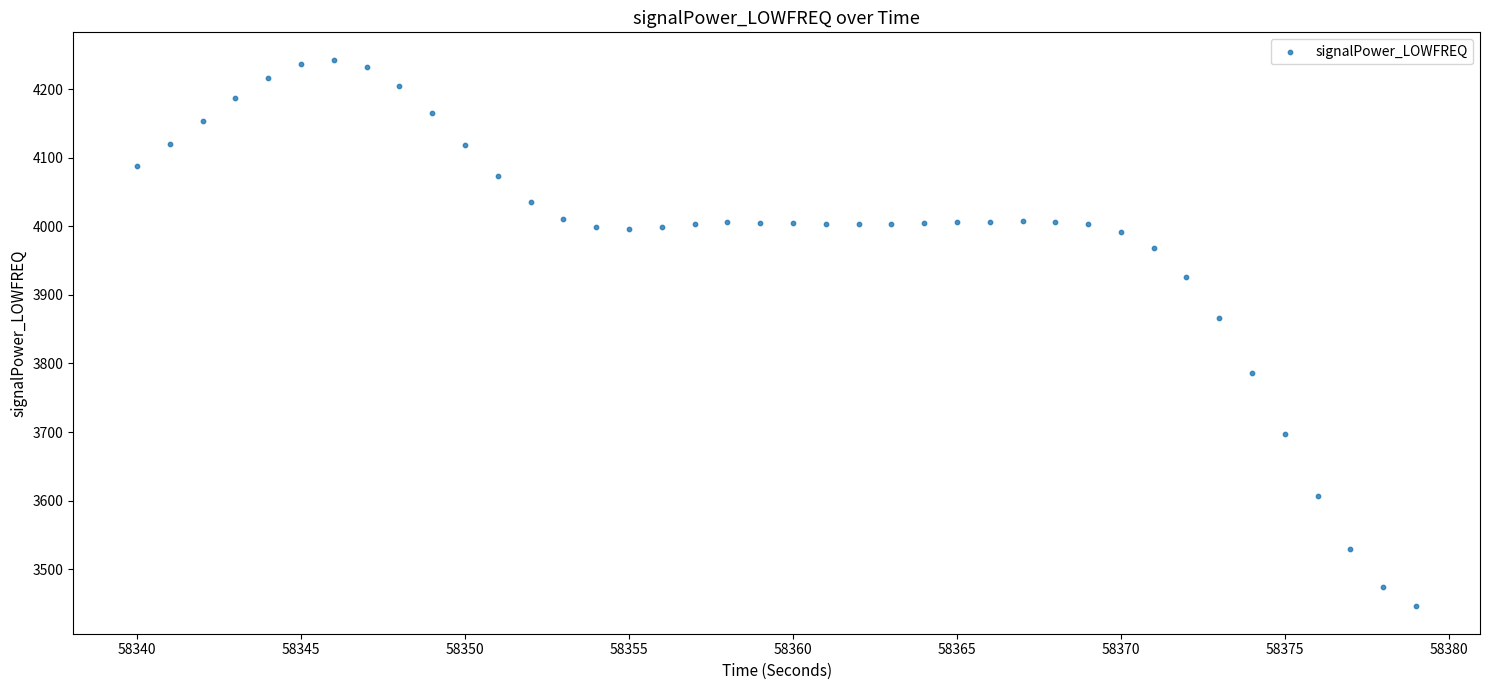

What is the range of Y values (max minus min)?

797.4